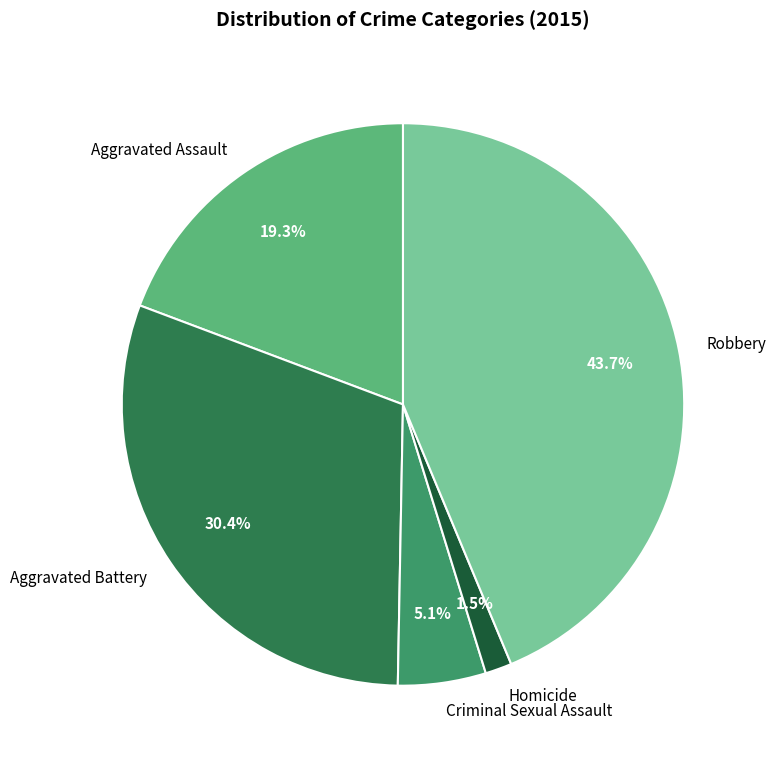

How many segments does this pie chart have?

5